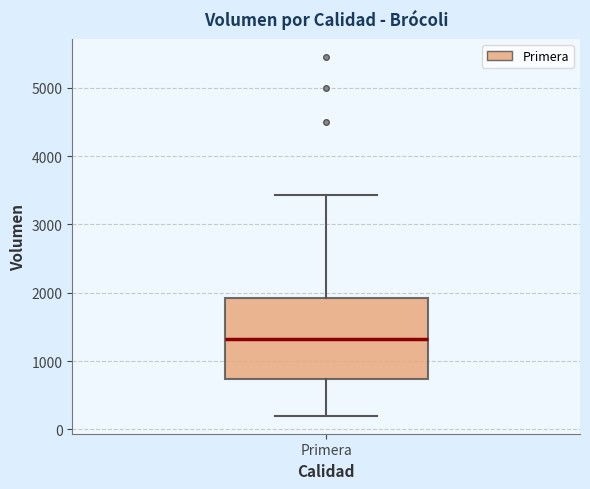

Transcribe this box plot: give where the median line is, the range the box spans, and where the two whiskers end, as read against the y-axis. The values are not printed on the chart, so give them approximately, as read against the axis.

median 1300, box 700 to 1900, whiskers 200 to 3400